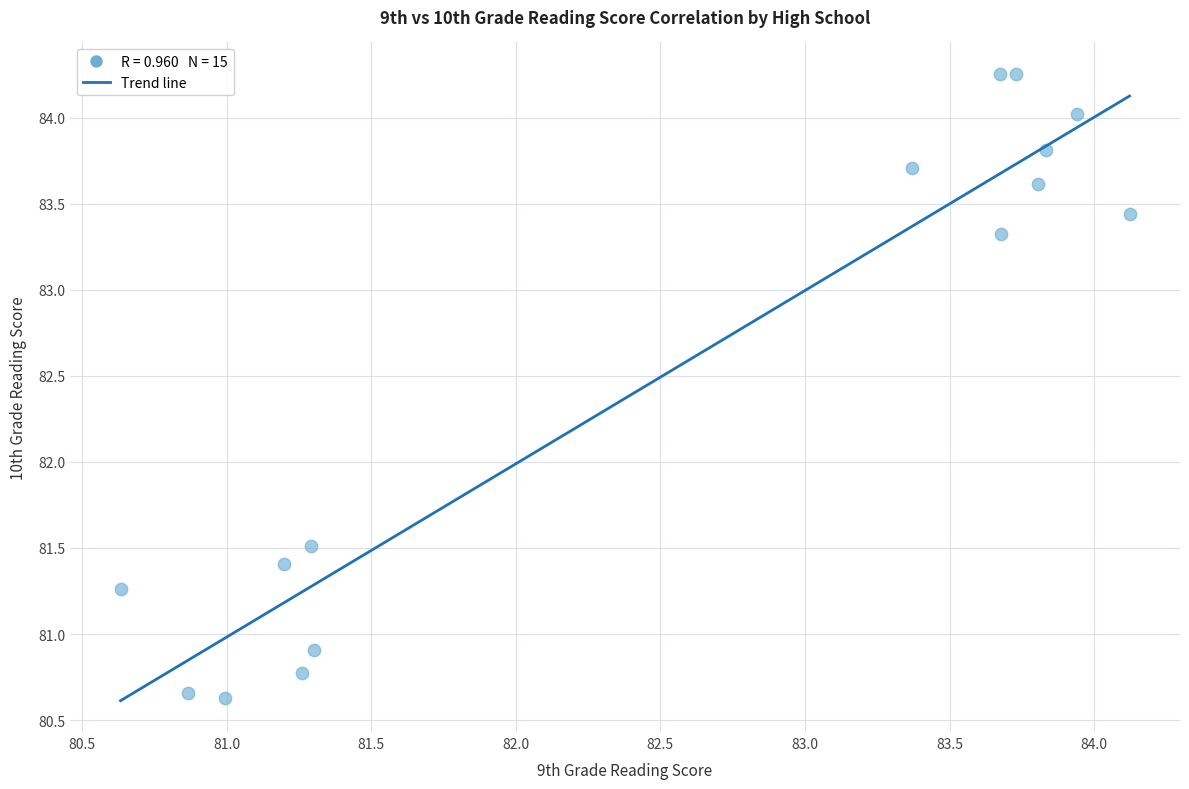

What Y value in the scatter plot is closest to 82?

81.5